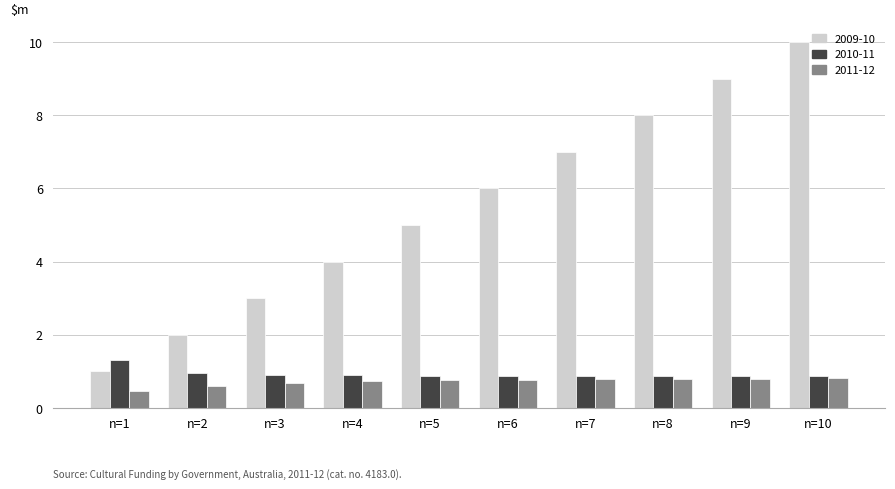

What is the spread (max minus min) of values at n=4?

3.3